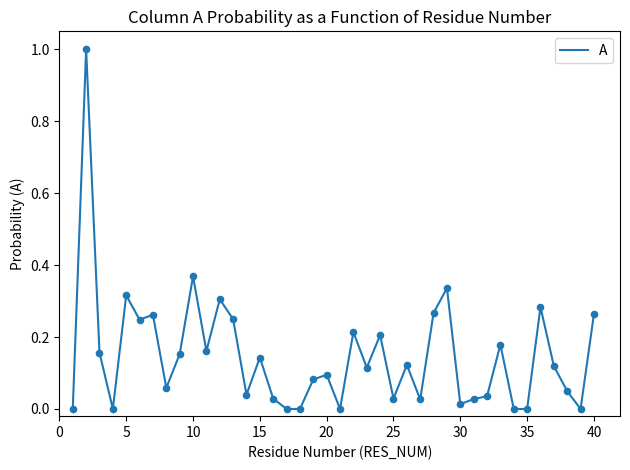

What is the maximum value shown in the chart?

1.0